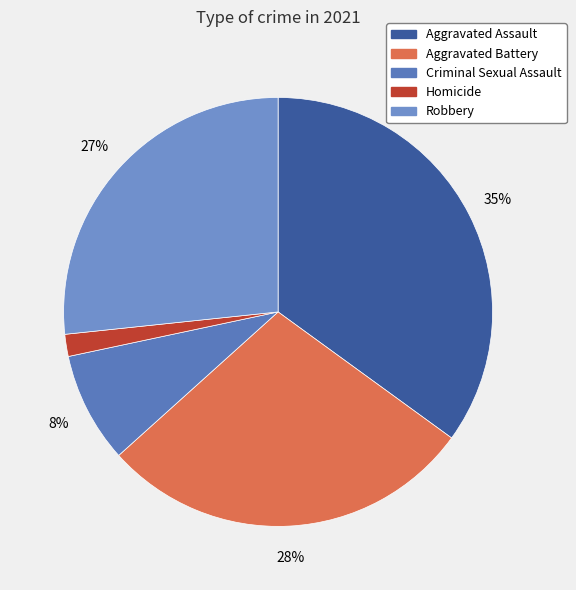

To the nearest percent, what is the average slice percentage?

20%